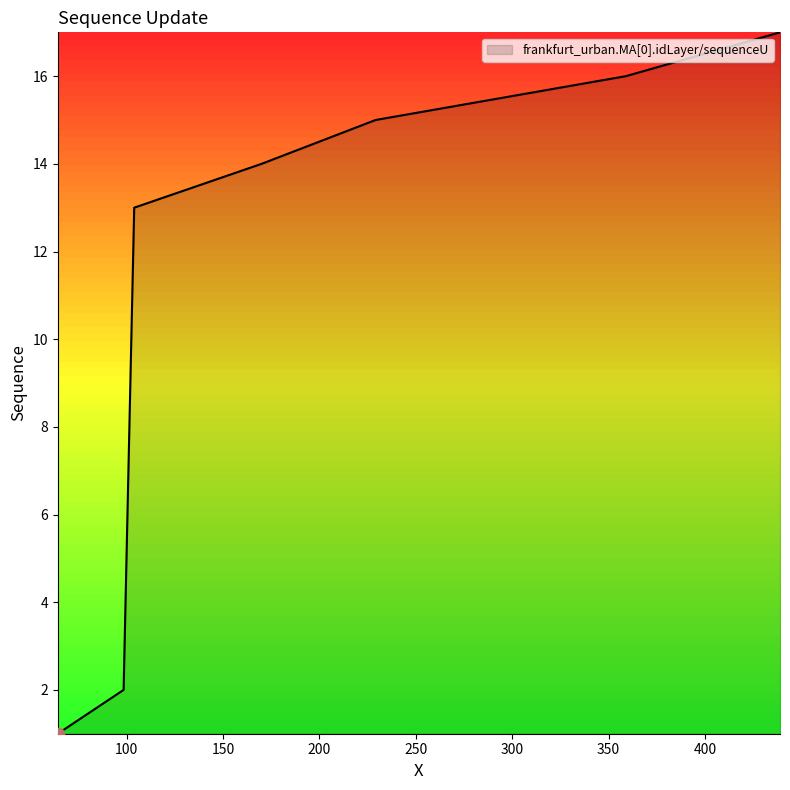

What is the difference between the maximum and minimum values?

16